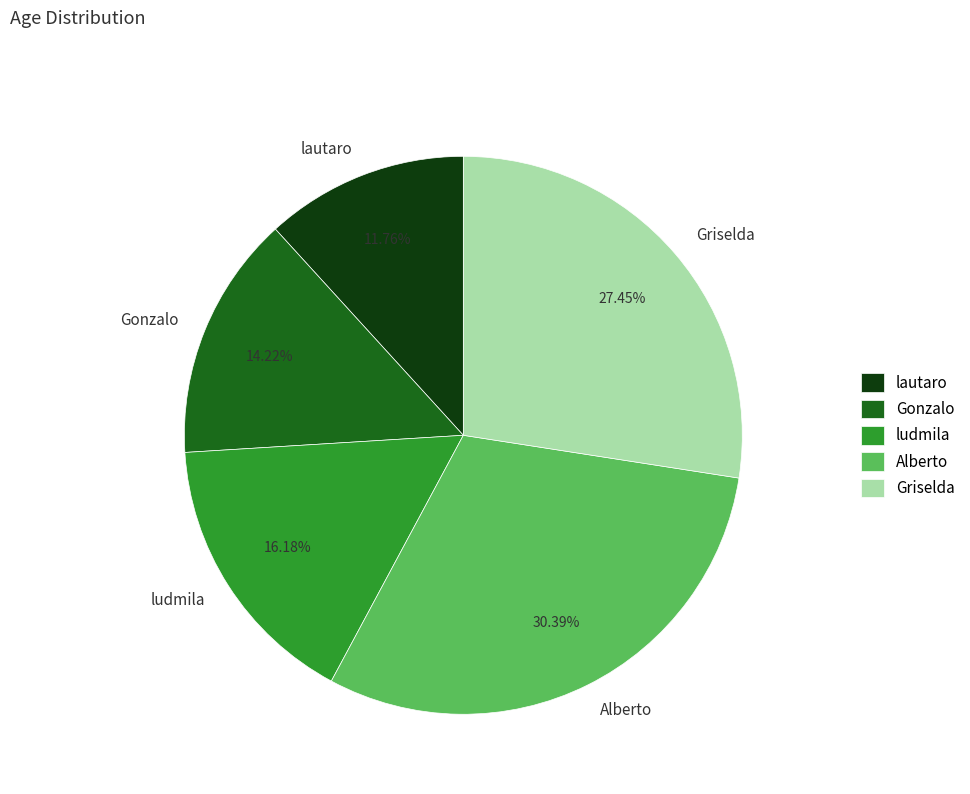

Is it true that lautaro is 5% of the pie?

False